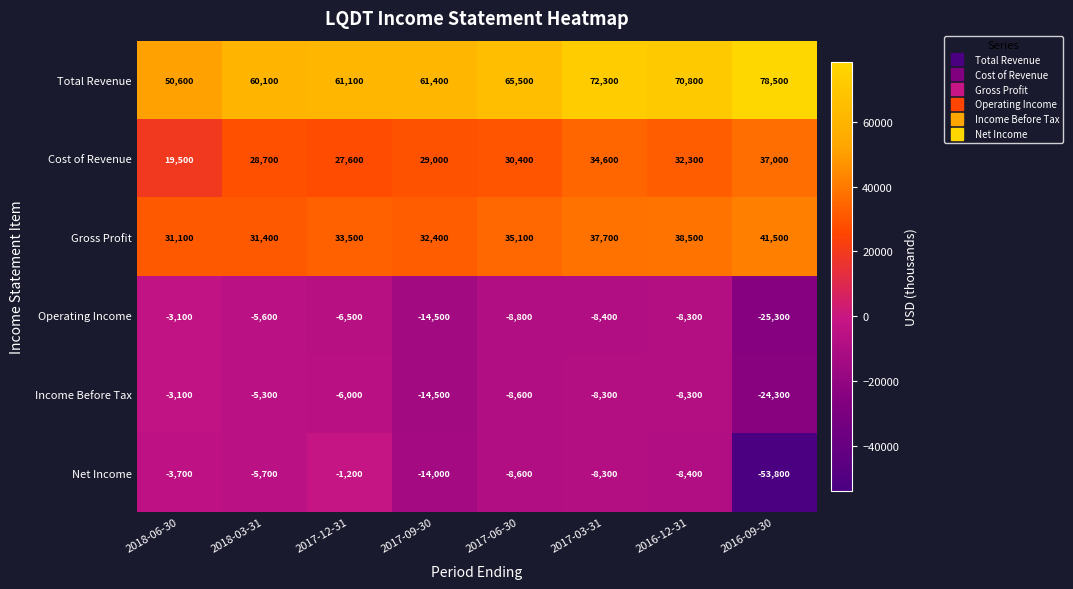

Where is Gross Profit nearest to the value 36300?

2017-06-30